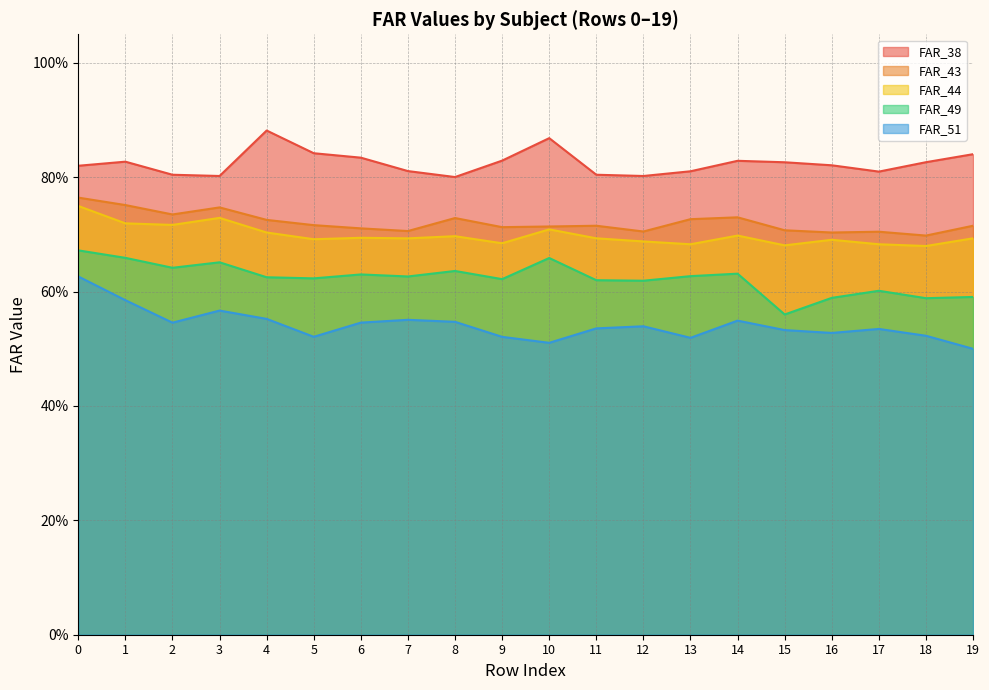

Count the number of data series in this chart.

5